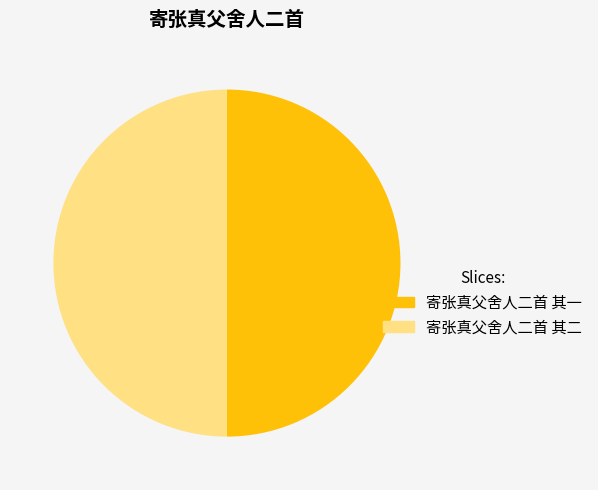

What is the ratio of the value at 寄张真父舍人二首 其二 to the value at 寄张真父舍人二首 其一?

1.0